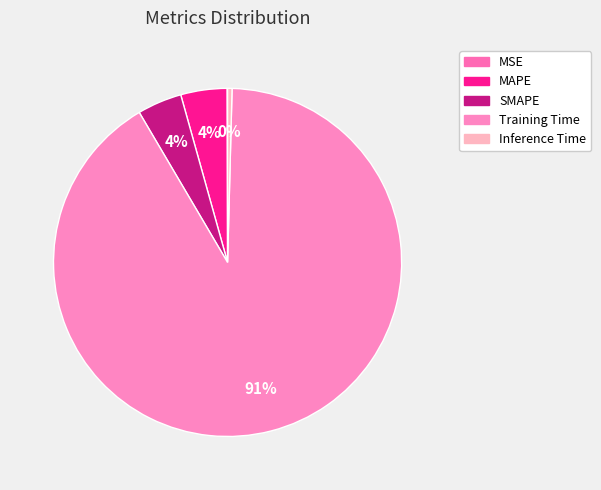

What is the smallest slice in the pie chart?

MSE